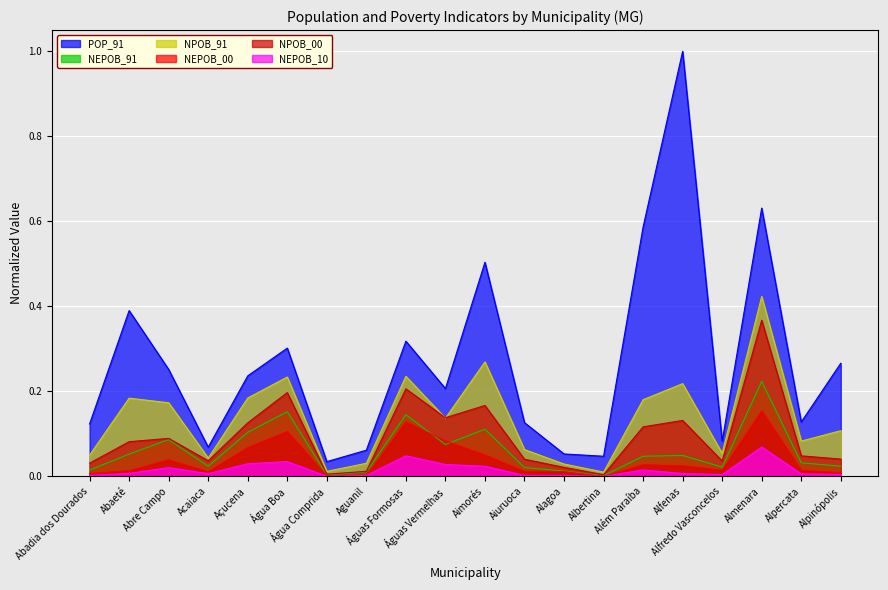

How many lines are shown in the chart?

6